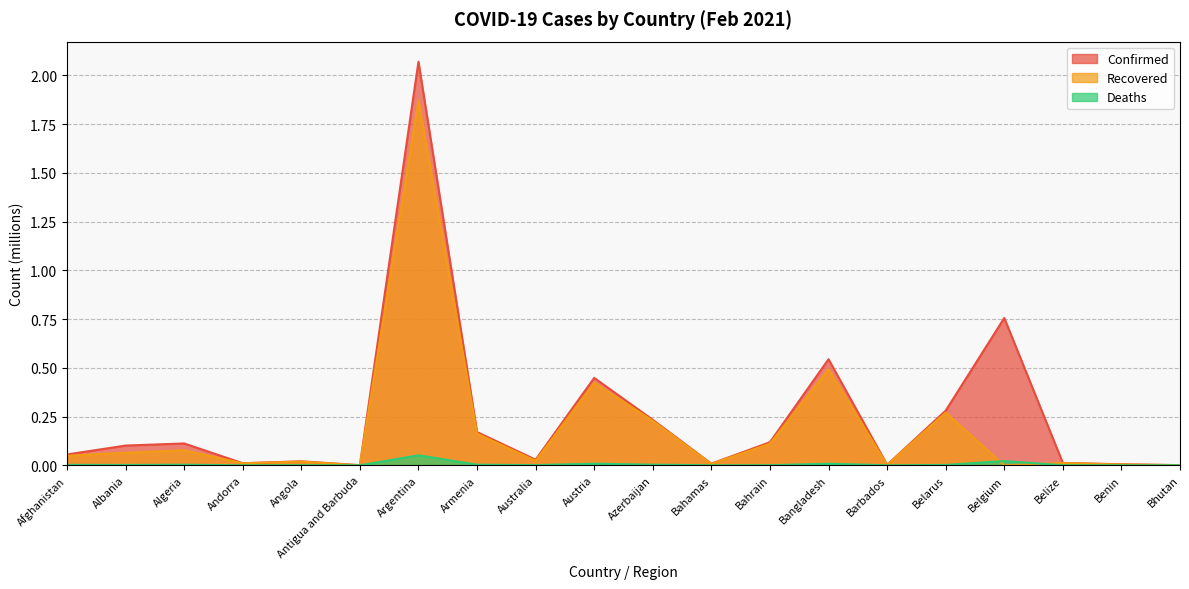

Reading left to right, extract all data points from this chart.

Confirmed: 0.1	0.1	0.1	0.0	0.0	0.0	2.1	0.2	0.0	0.4	0.2	0.0	0.1	0.5	0.0	0.3	0.8	0.0	0.0	0.0
Recovered: 0.0	0.1	0.1	0.0	0.0	0.0	1.9	0.2	0.0	0.4	0.2	0.0	0.1	0.5	0.0	0.3	0.0	0.0	0.0	0.0
Deaths: 0.0	0.0	0.0	0.0	0.0	0.0	0.1	0.0	0.0	0.0	0.0	0.0	0.0	0.0	0.0	0.0	0.0	0.0	0.0	0.0